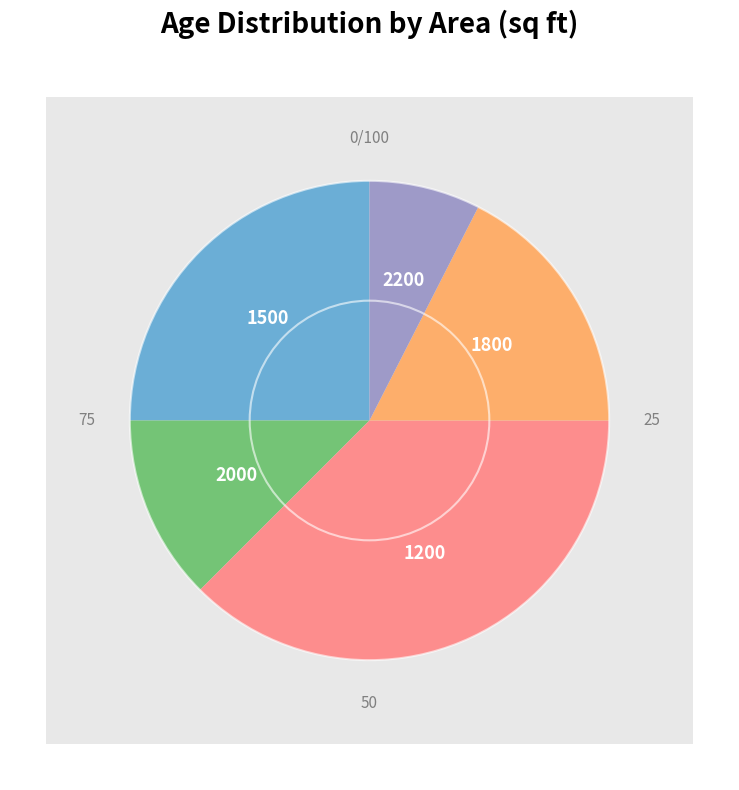

What percentage is the 1200 slice, to the nearest percent?

38%